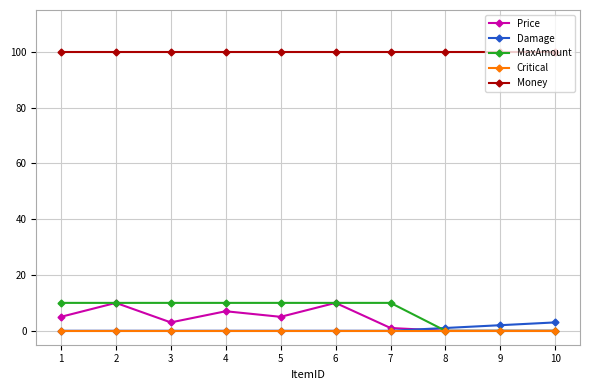

What is the value of the Money point at the 3rd from the left?

100